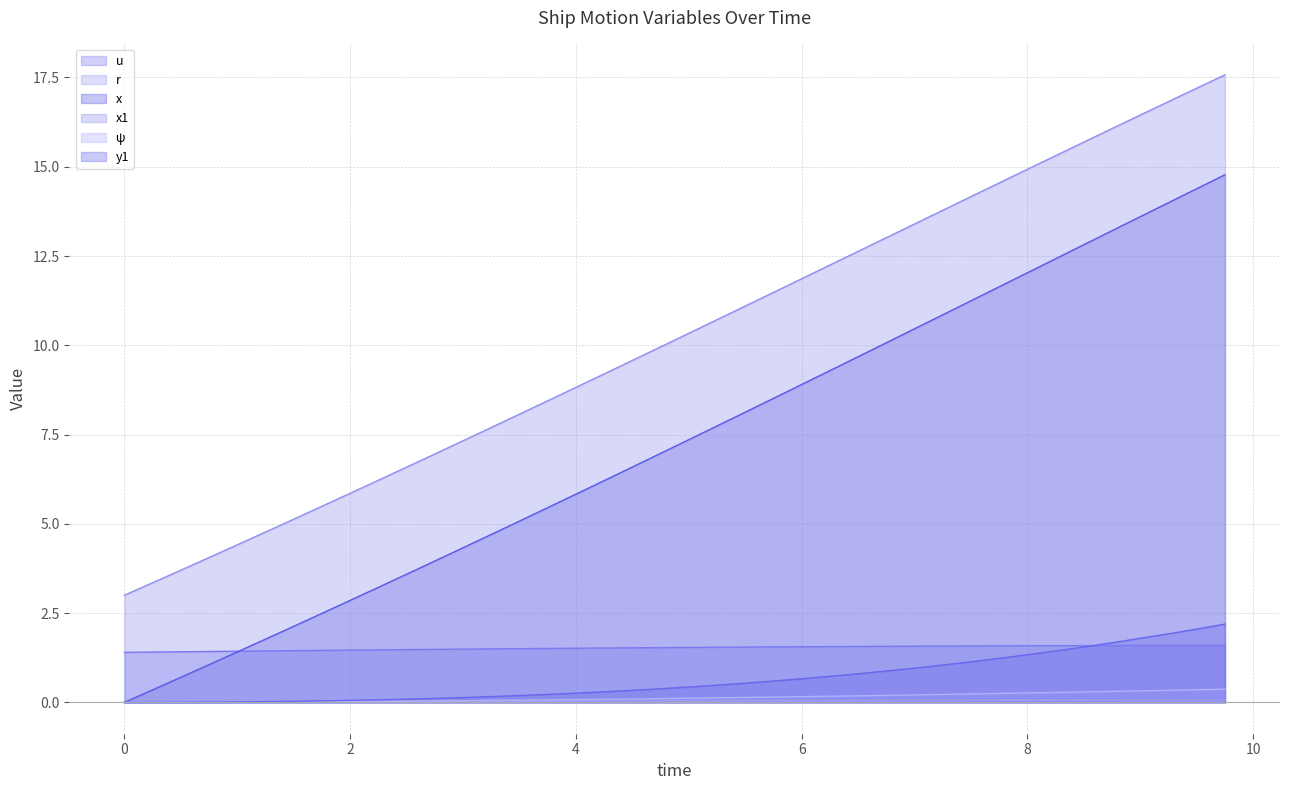

Does the chart display data point markers on the line(s)?

No